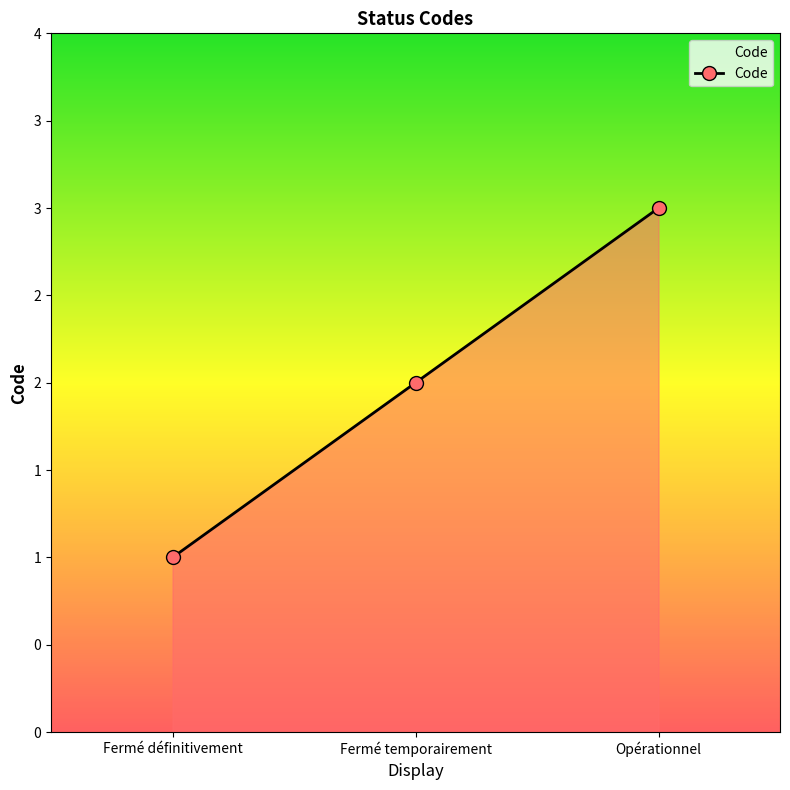

What is the minimum value shown in the chart?

1